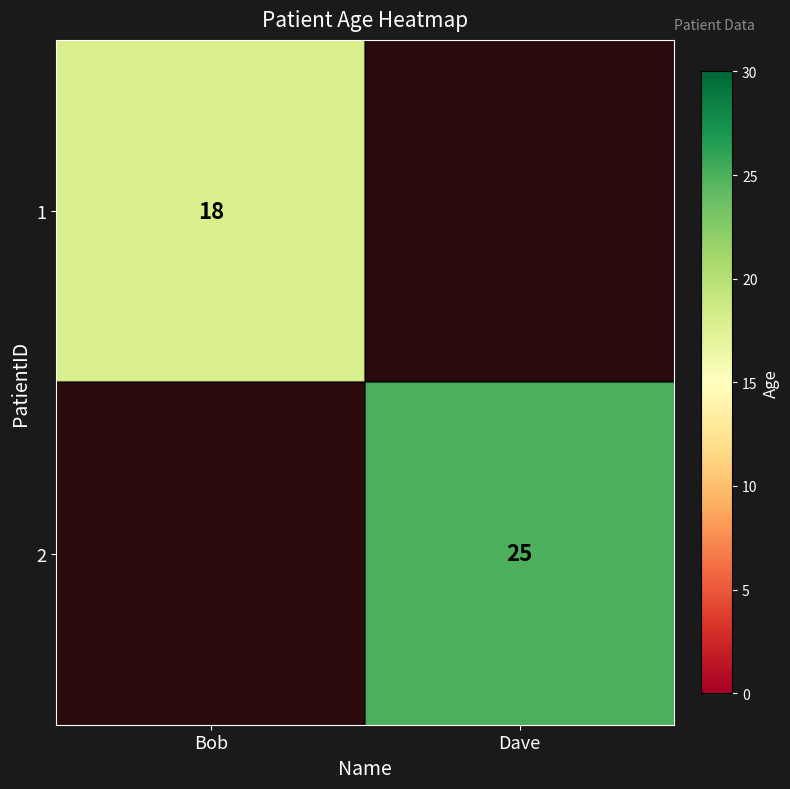

Is it true that 2 equals 33 at Dave?

False